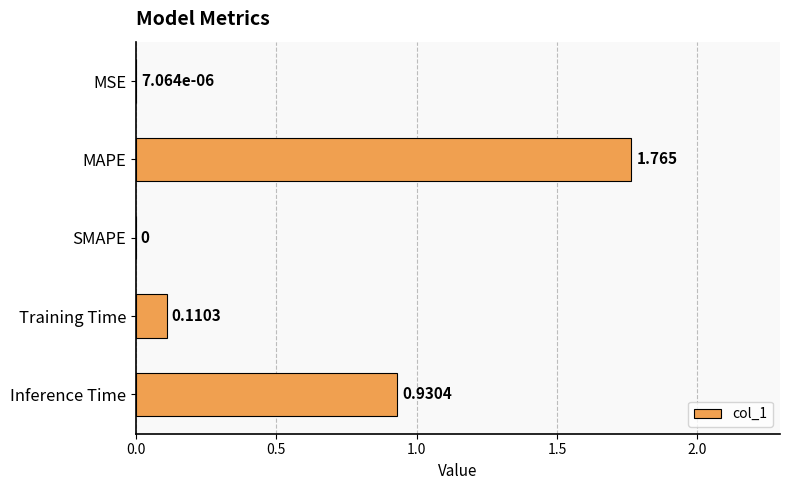

Which category has the highest value across all series?

MAPE